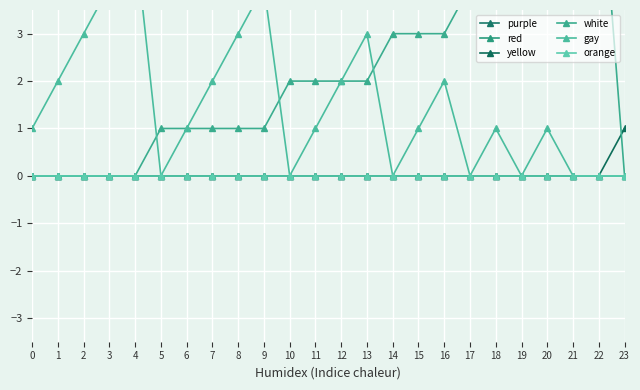

What is the difference between the maximum and minimum values in the gay series?

5